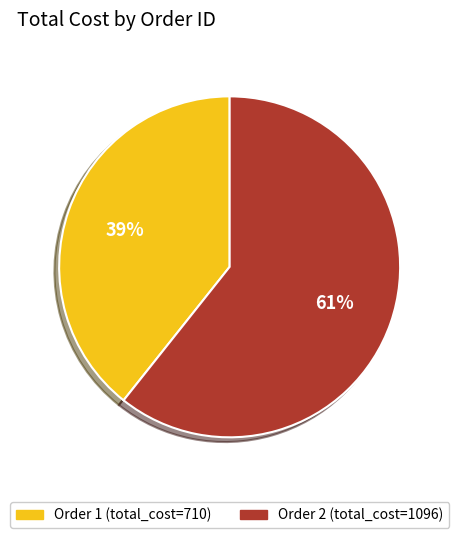

Which has a higher value, Order 2 (total_cost=1096) or Order 1 (total_cost=710)?

Order 2 (total_cost=1096)